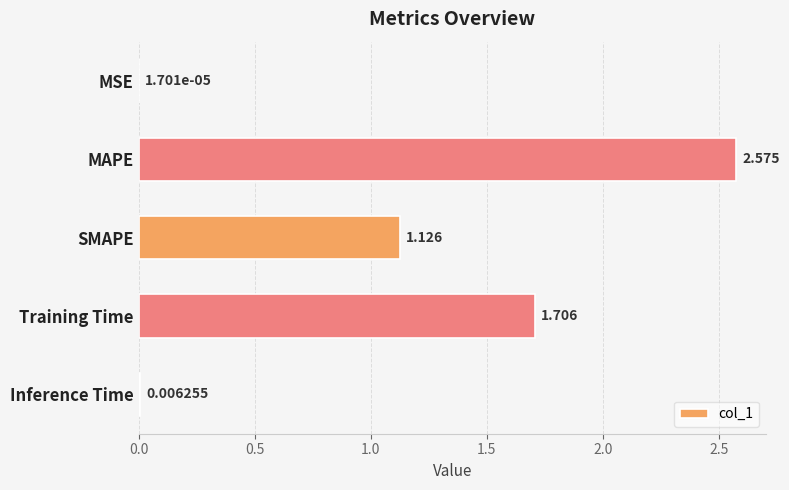

Which has a higher value, Inference Time or SMAPE?

SMAPE